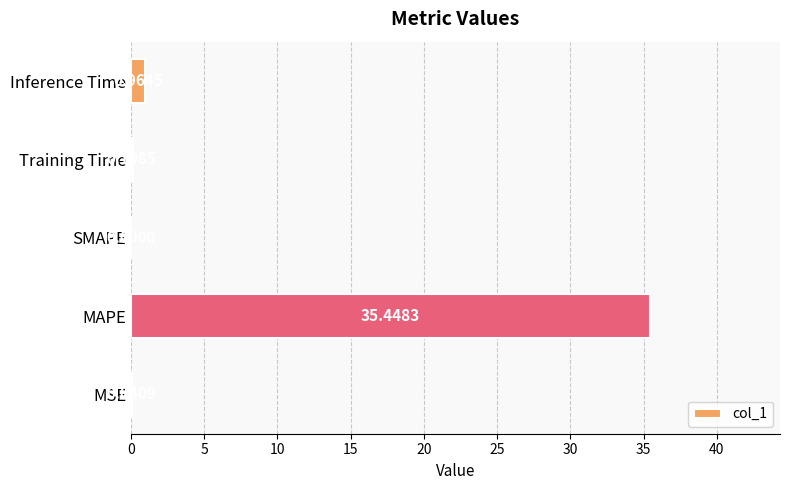

At which label is the value closest to 17?

Inference Time